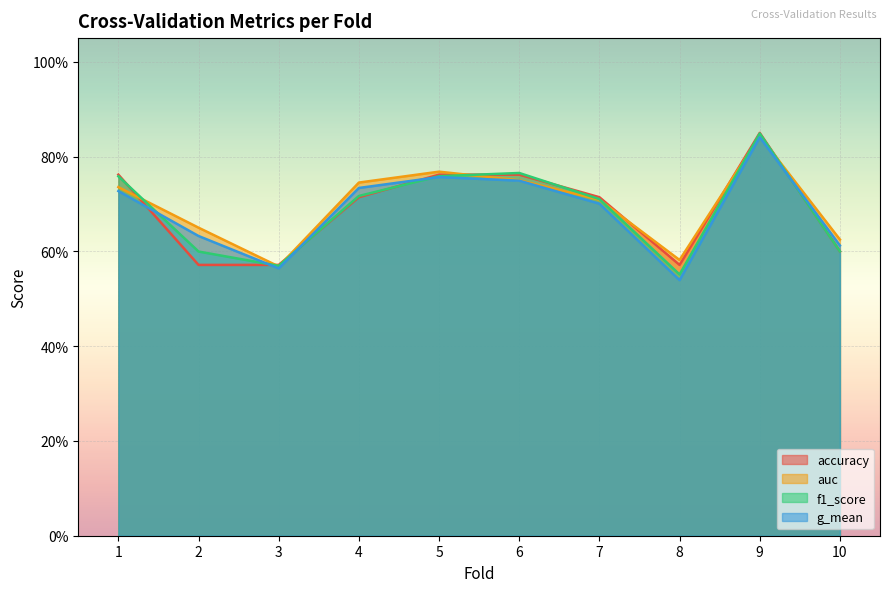

Which series has the widest spread of values?

g_mean